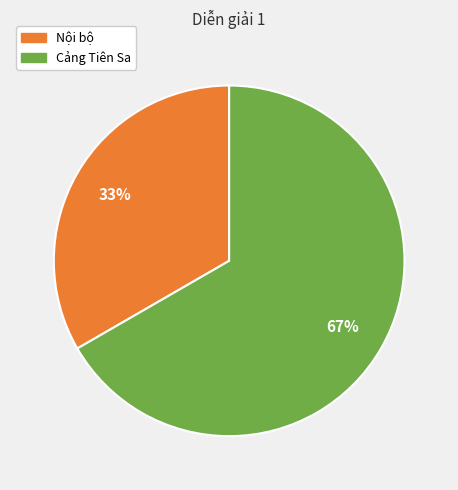

Does any single category account for the majority?

Yes